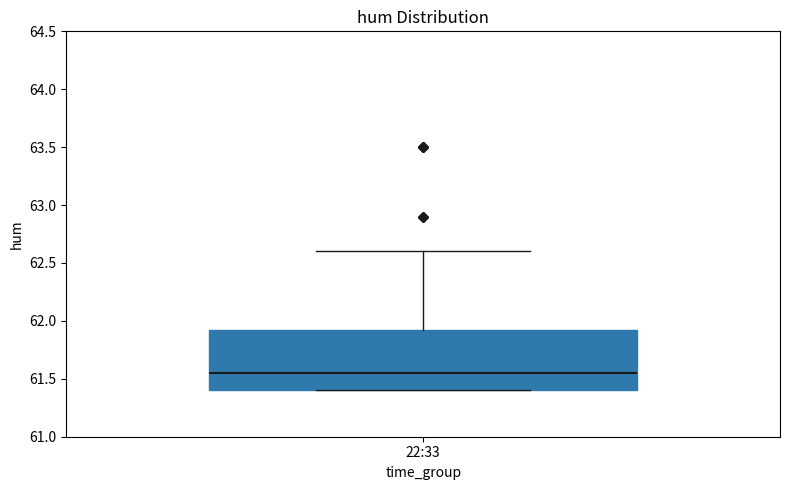

Transcribe this box plot: give where the median line is, the range the box spans, and where the two whiskers end, as read against the y-axis. The values are not printed on the chart, so give them approximately, as read against the axis.

median 61.55, box 61.40 to 61.95, whiskers 61.40 to 62.60